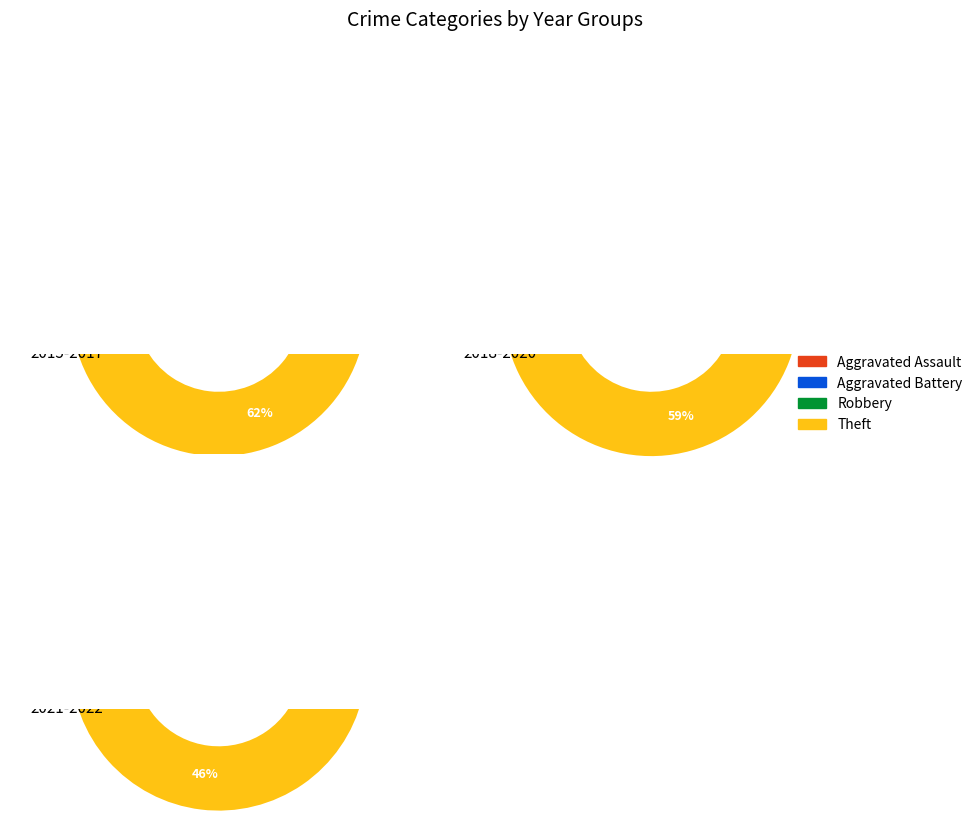

True or false: 2017 accounts for 27% of the total.

False